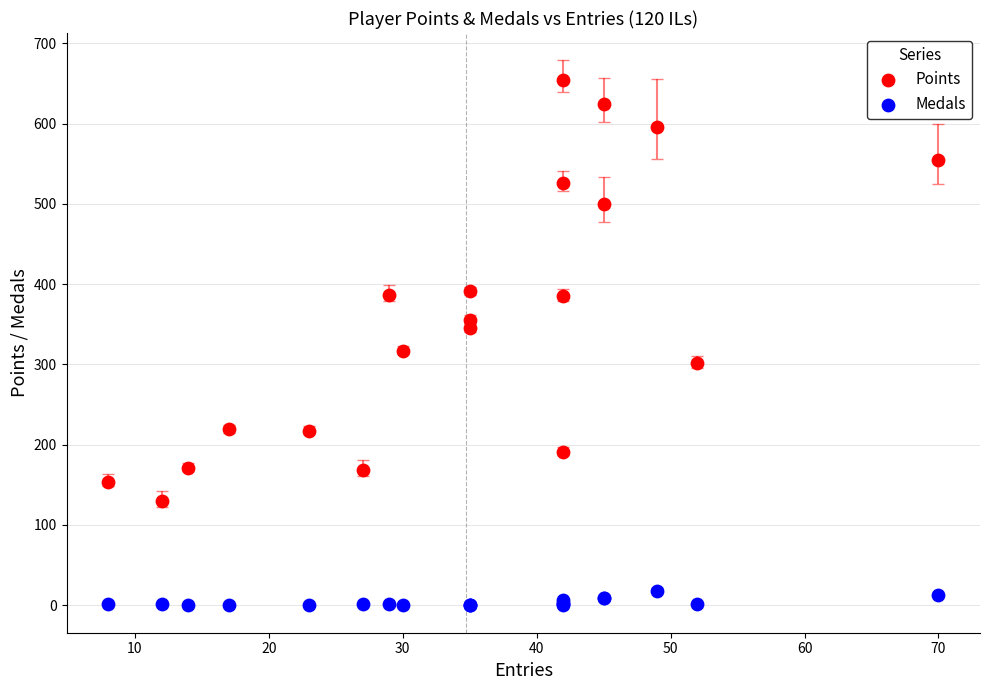

Which series reaches the minimum Y coordinate?

Medals